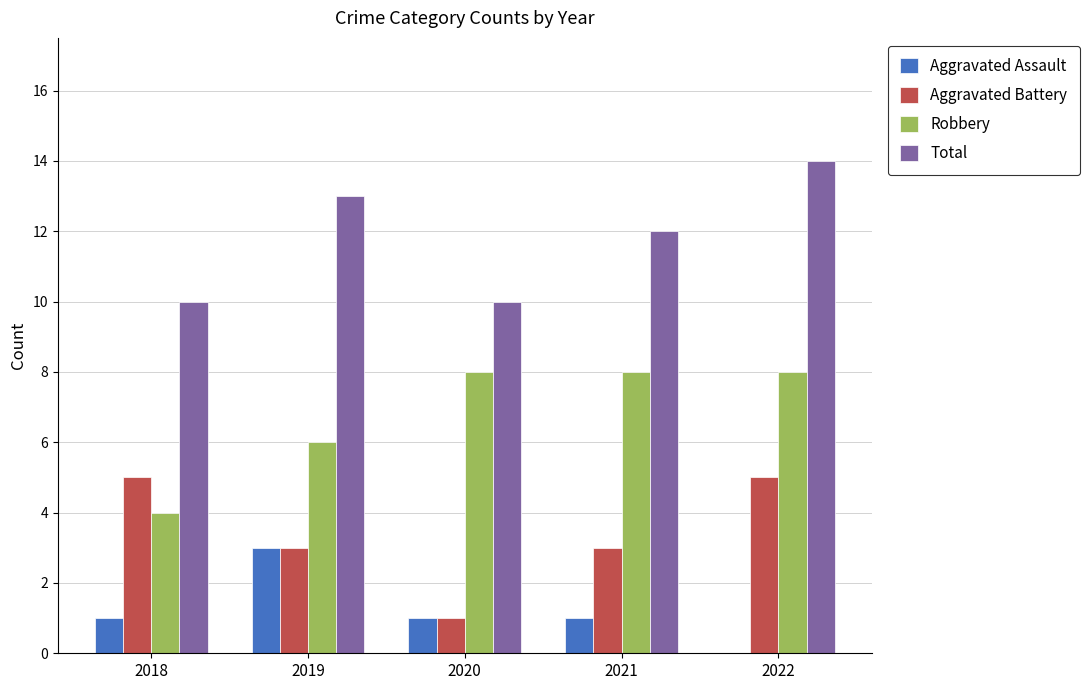

Which series has the largest total across all categories?

Total